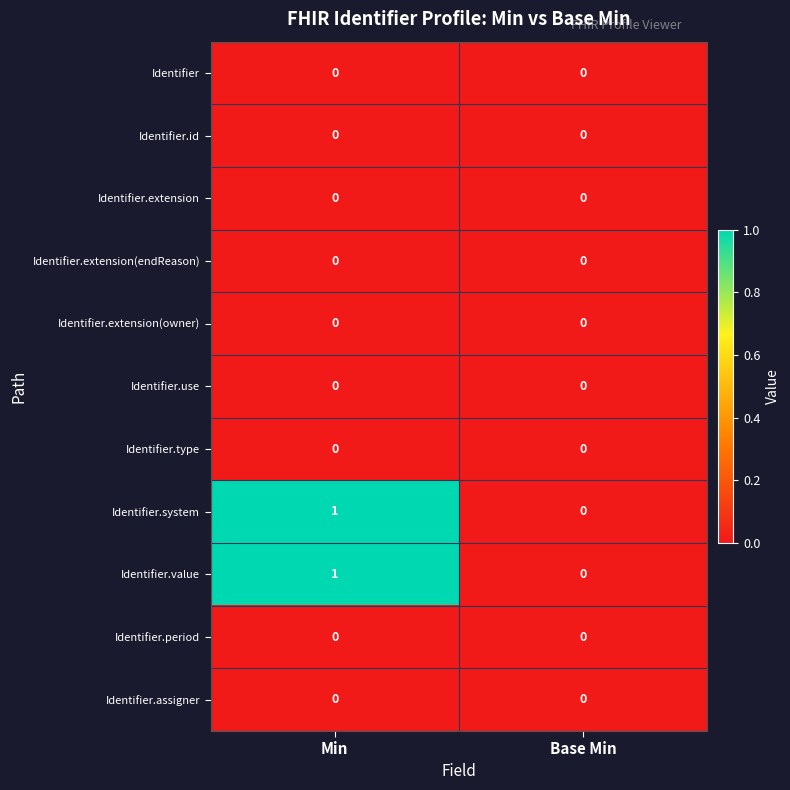

Which label corresponds to the largest value in the chart?

Min